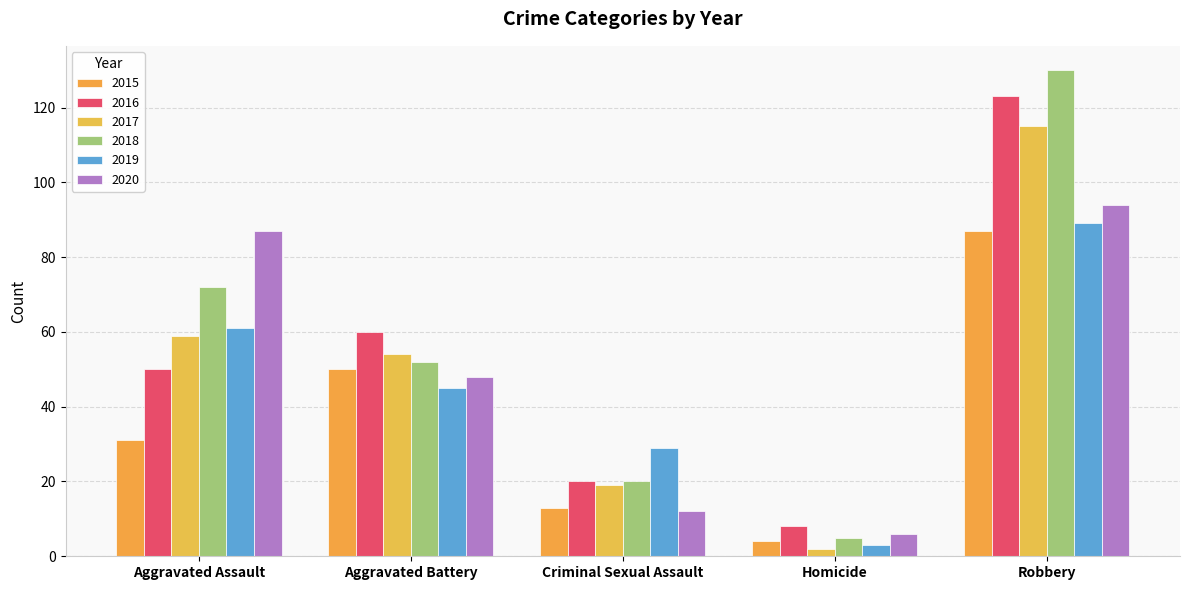

What is the spread (max minus min) of values at Robbery?

43